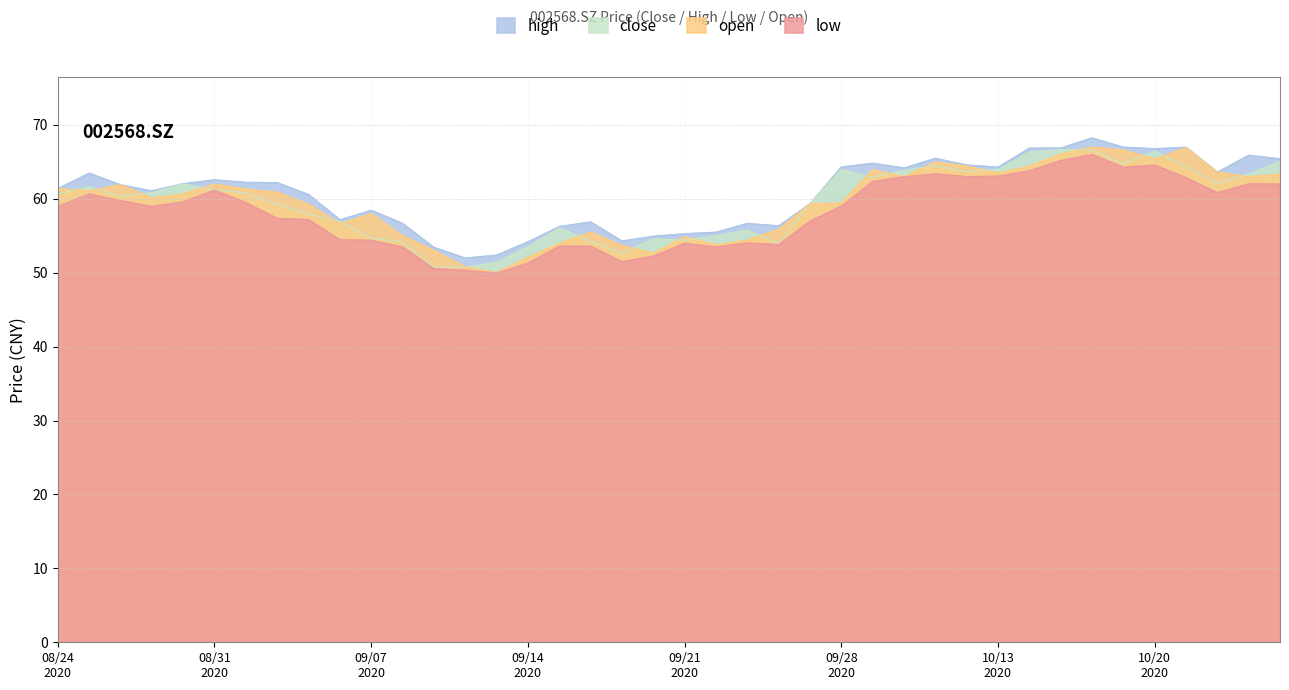

True or false: close and low intersect in this chart.

False